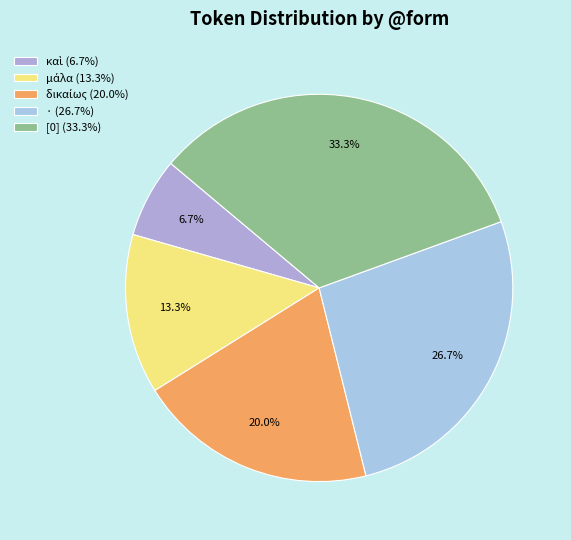

How many slices are in this pie chart?

5